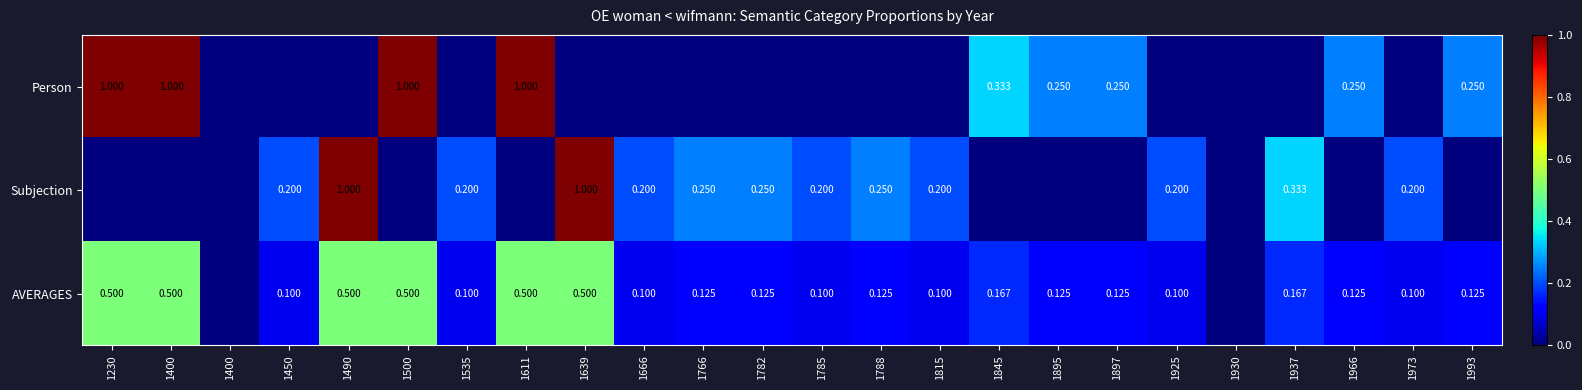

What is the difference between the highest and lowest values at 1666?

0.2